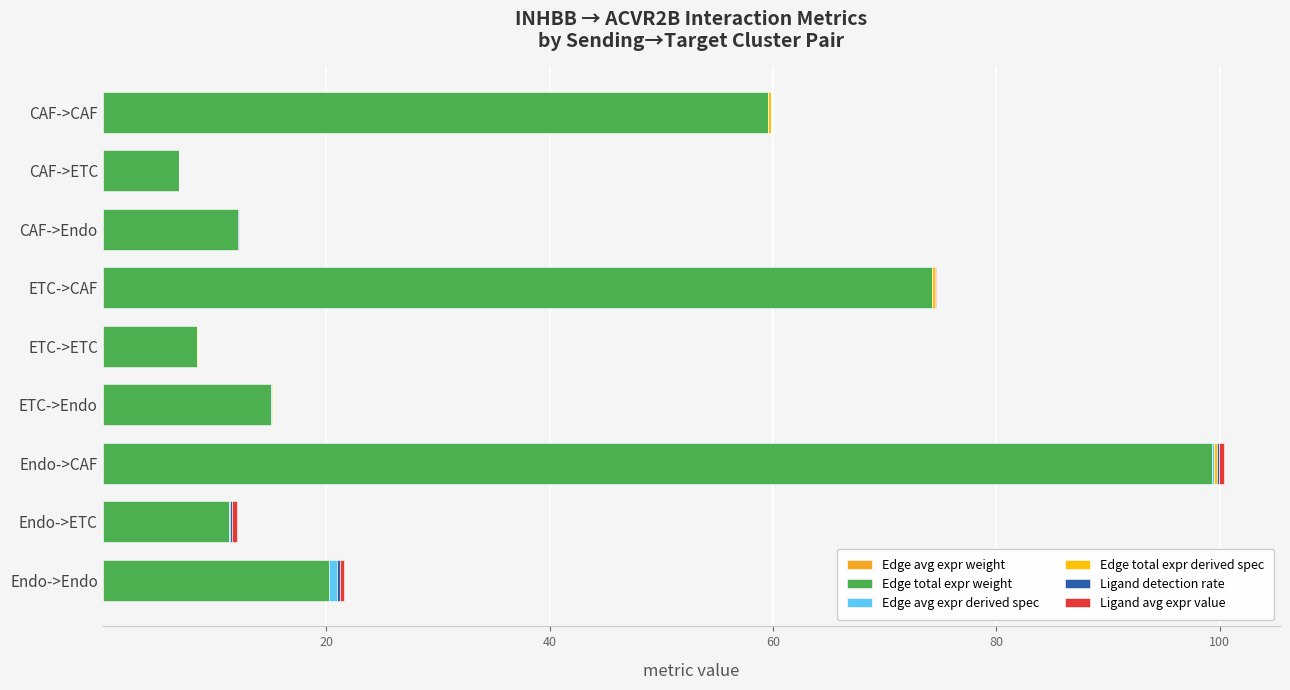

At which category is the sum across all series the highest?

Endo->CAF